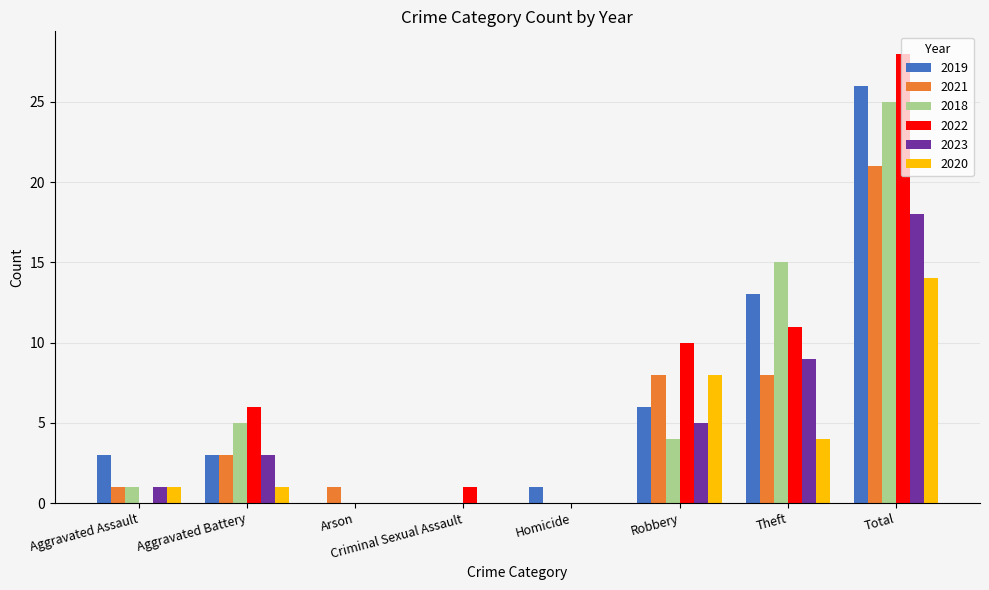

What is the spread (max minus min) of values at Aggravated Battery?

5